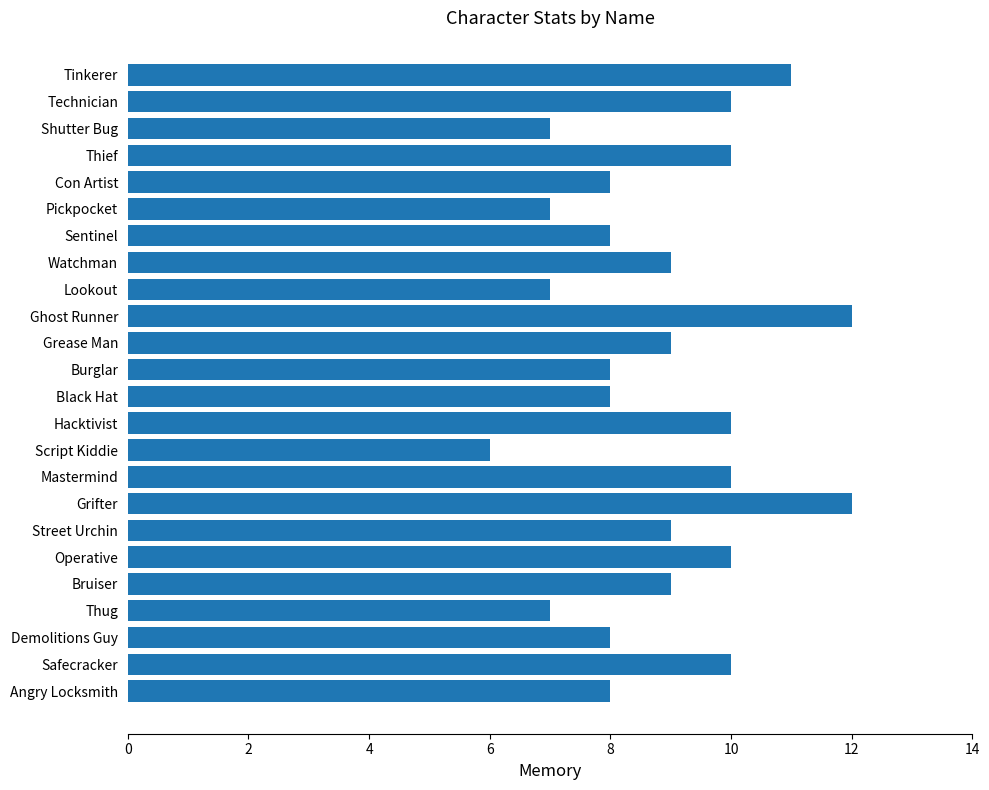

What is the greatest value displayed?

12